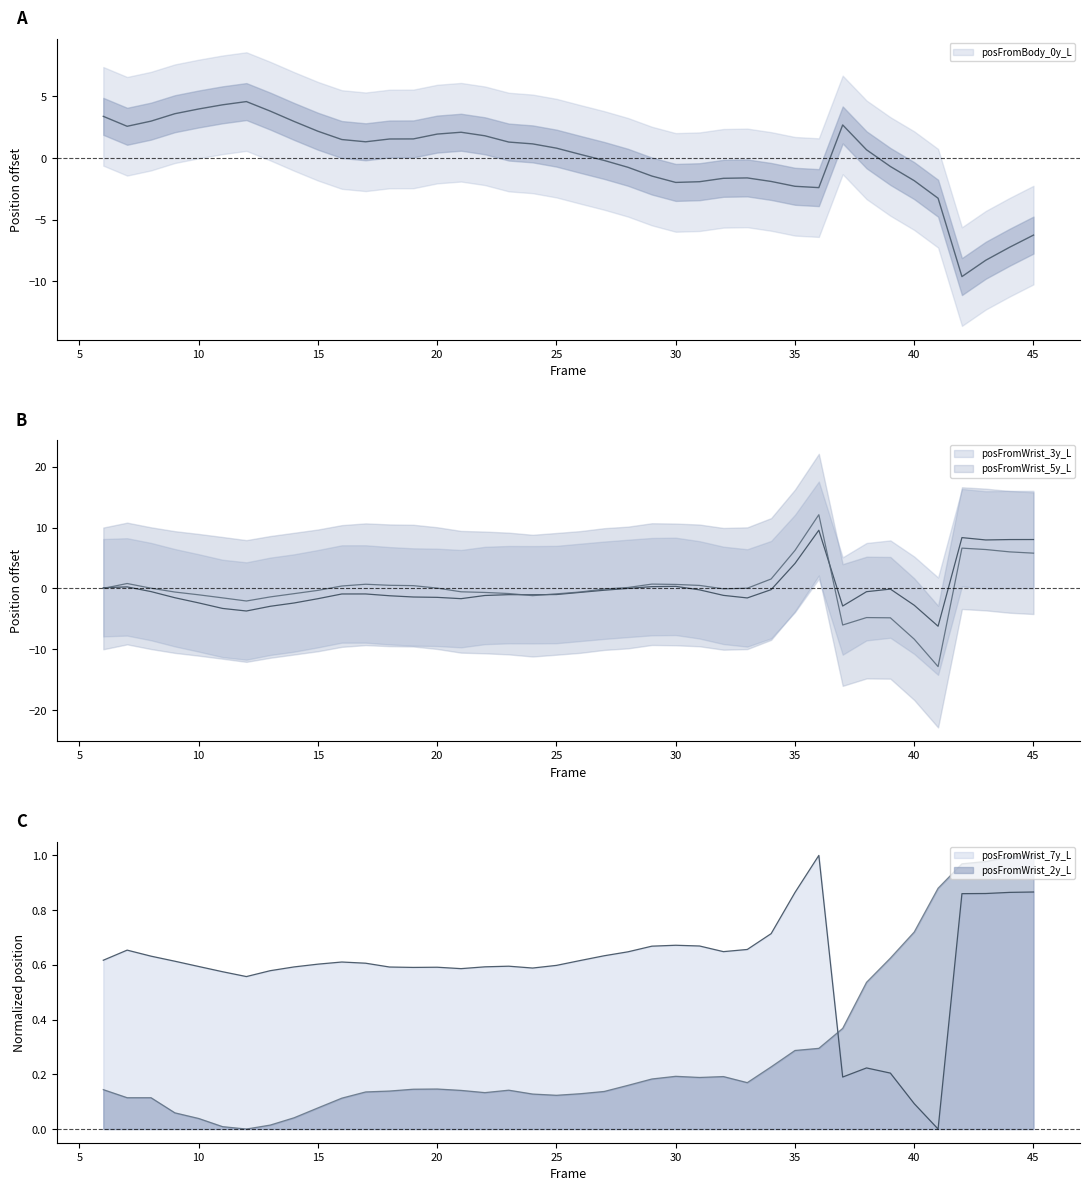

At which category does posFromBody_0y_L reach its first local peak?

12